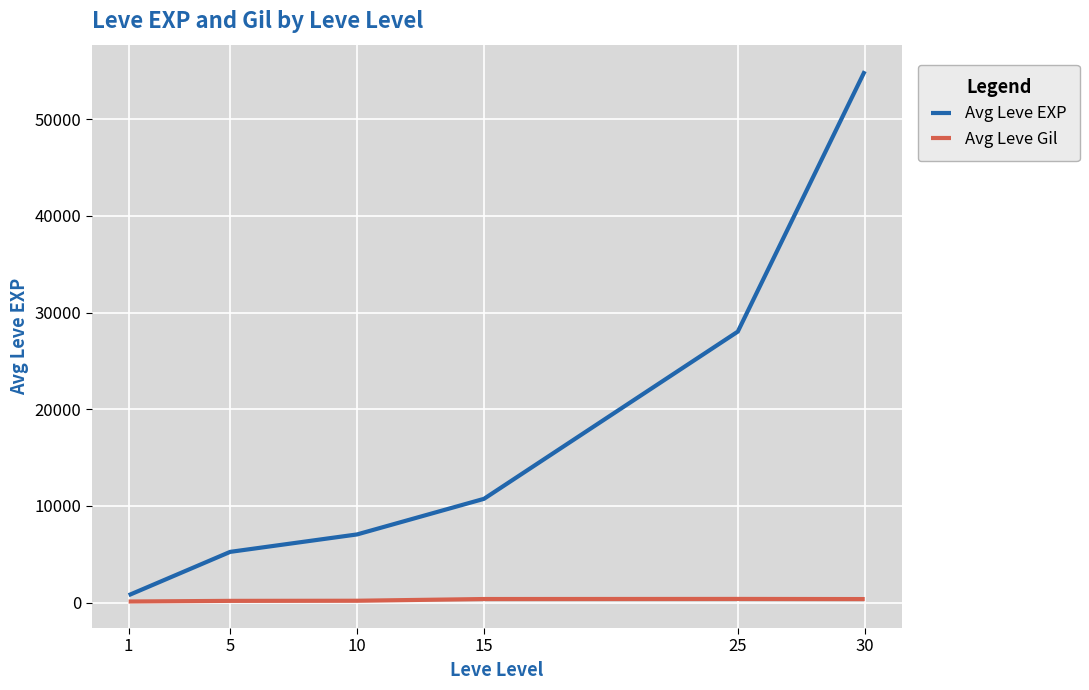

Which series has the widest spread of values?

Avg Leve EXP